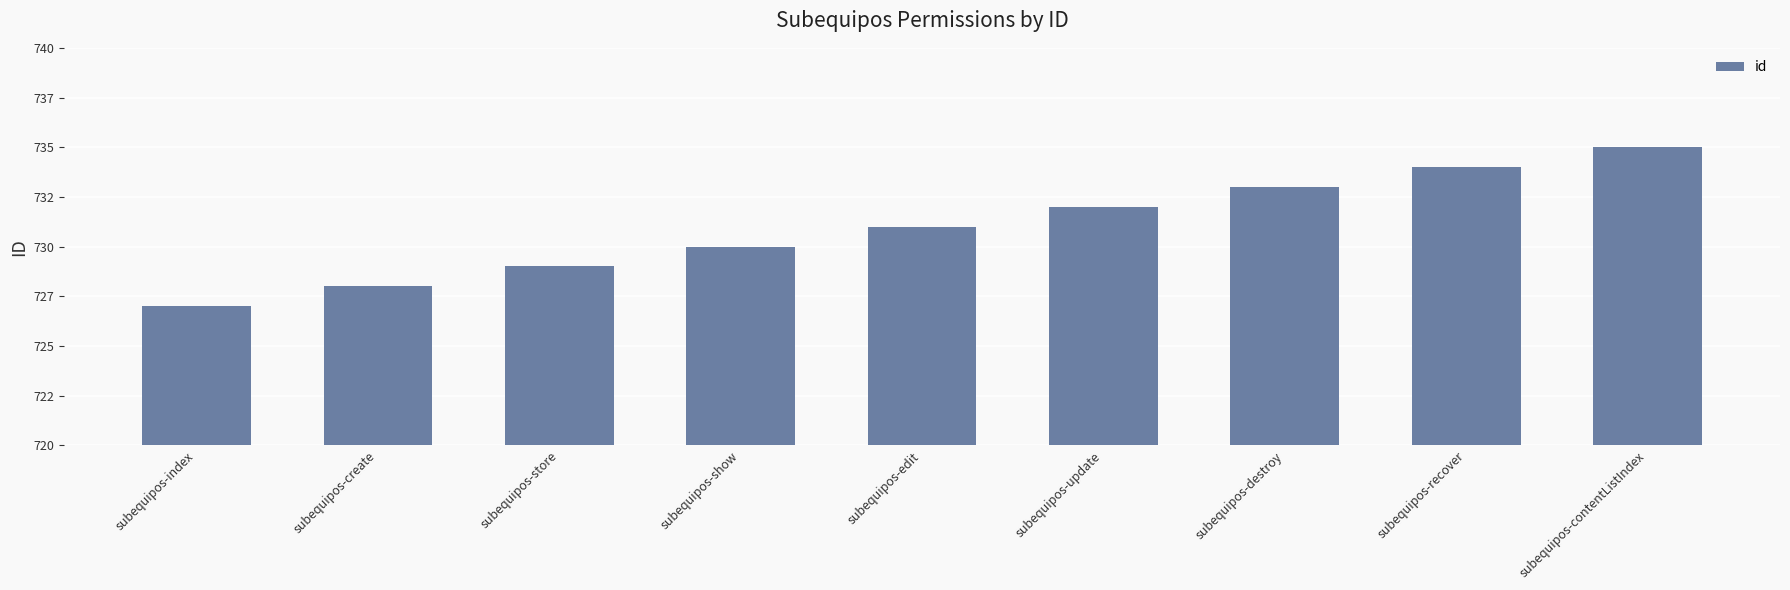

What is the change in value from subequipos-edit to subequipos-contentListIndex?

+4